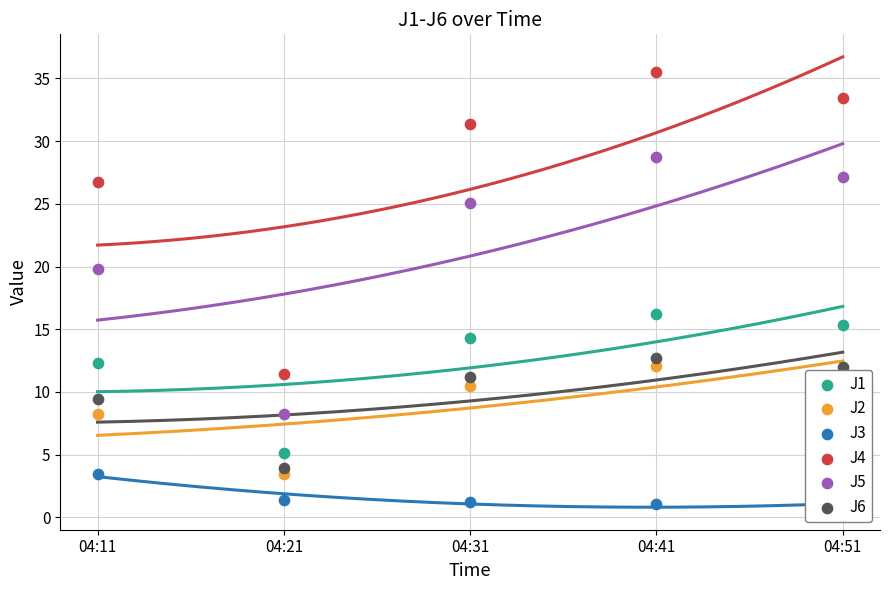

At which category is the sum across all series the highest?

04:41